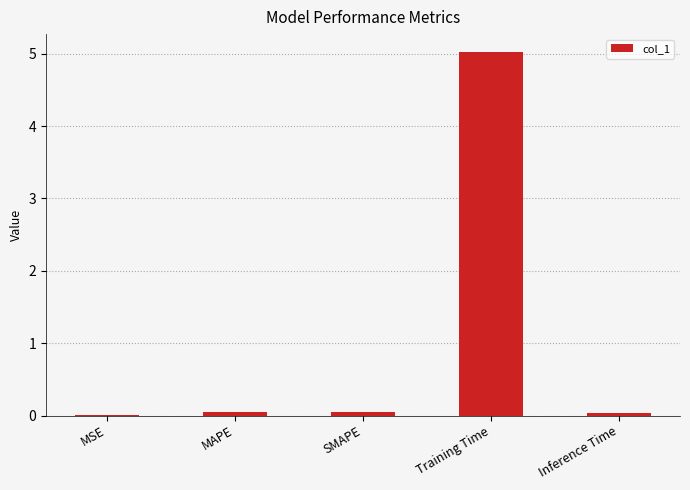

Are the bars horizontal?

No